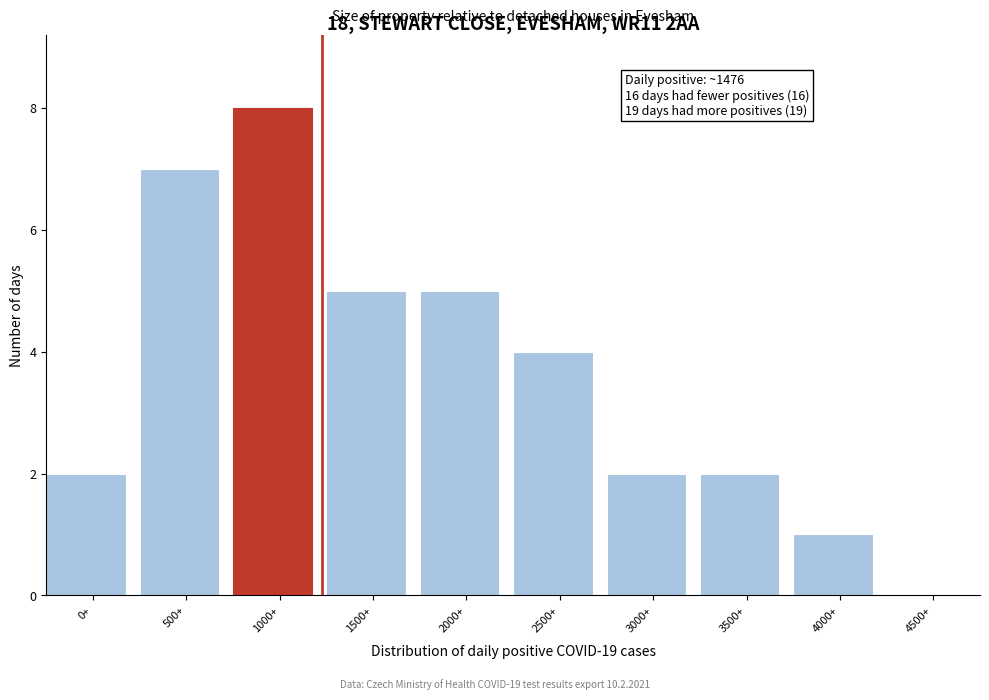

Reading left to right, list all the values displayed in this chart.

0+=2	500+=7	1000+=8	1500+=5	2000+=5	2500+=4	3000+=2	3500+=2	4000+=1	4500+=0